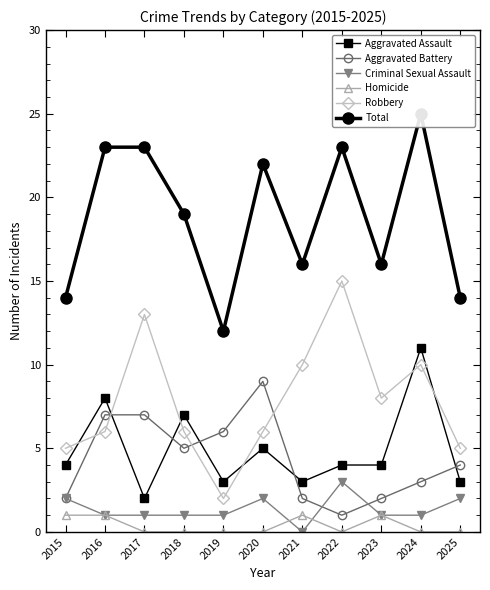

Between 2017 and 2019, which is larger?

2019